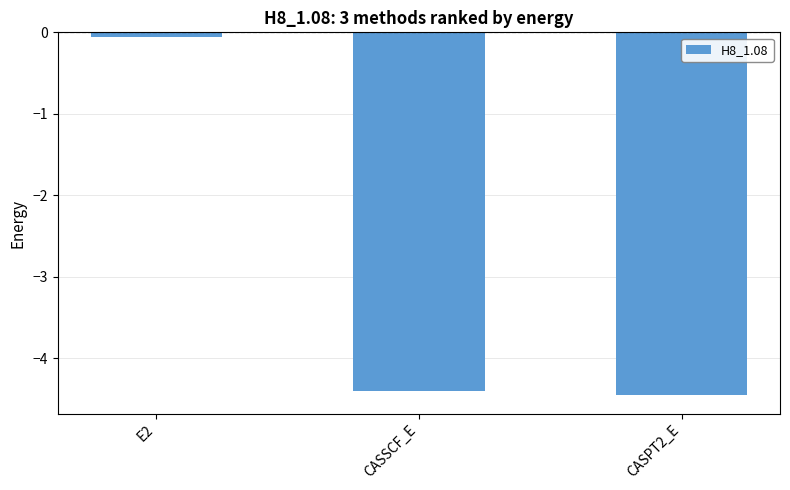

Which has a higher value, CASPT2_E or CASSCF_E?

CASSCF_E